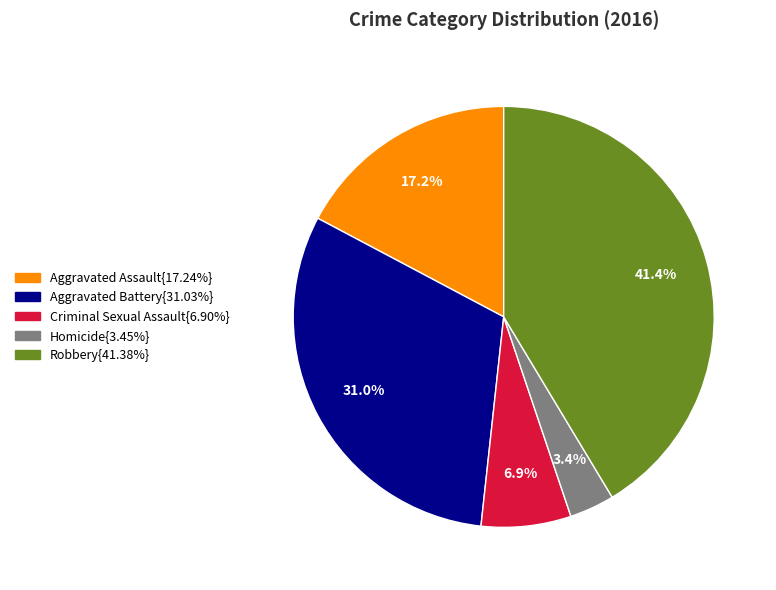

Is there a majority slice in this chart?

No